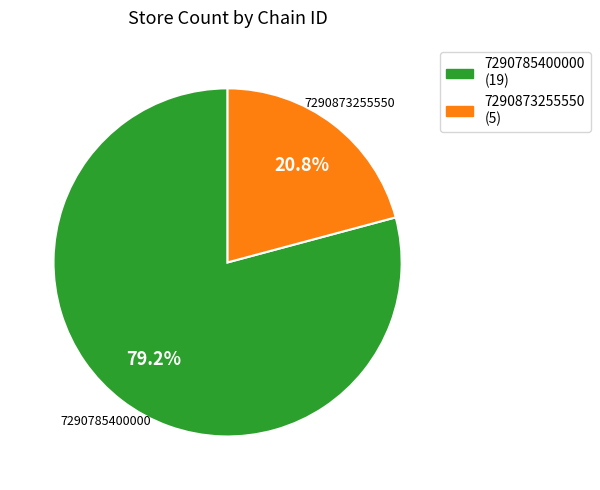

Between 7290873255550 and 7290785400000, which is larger?

7290785400000